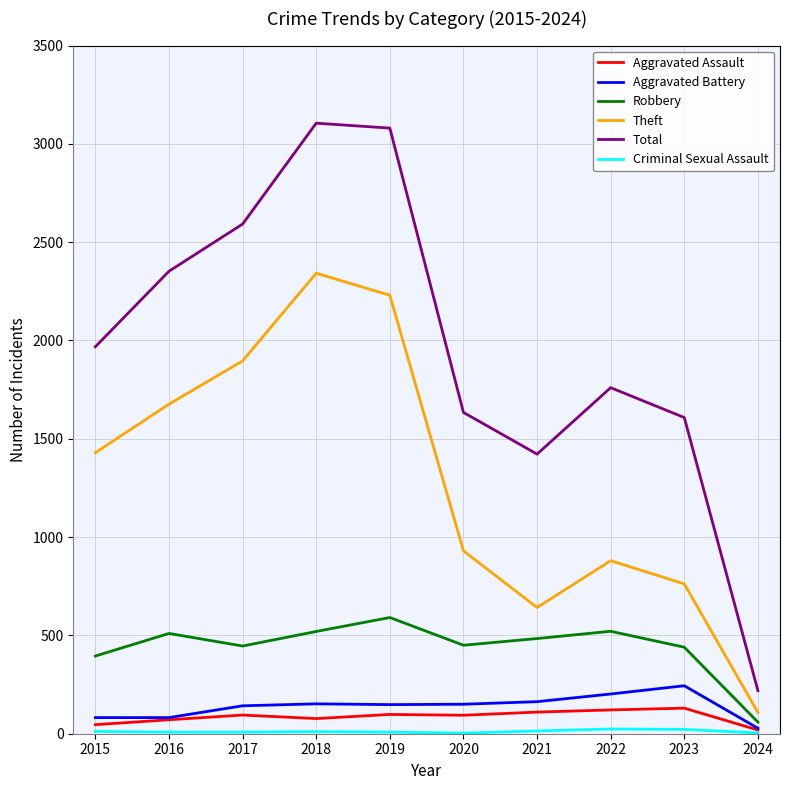

What is the total value across all series at 2018?

6207